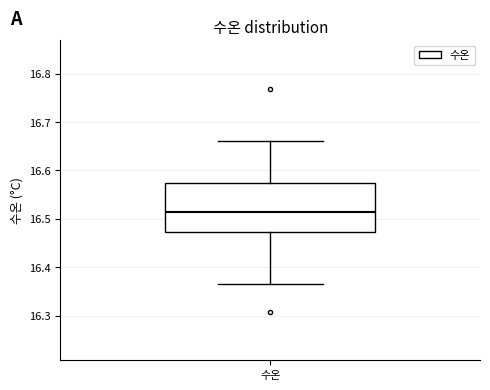

Where does the upper whisker of the box for 수온 end on the y-axis? The values are not printed on the chart, so give them approximately, as read against the axis.

16.66